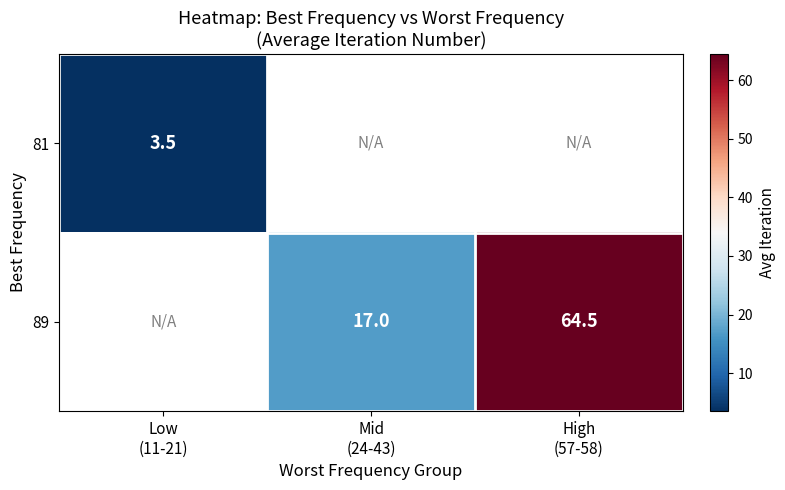

Rank the series by their maximum value, from lowest to highest.

81, 89